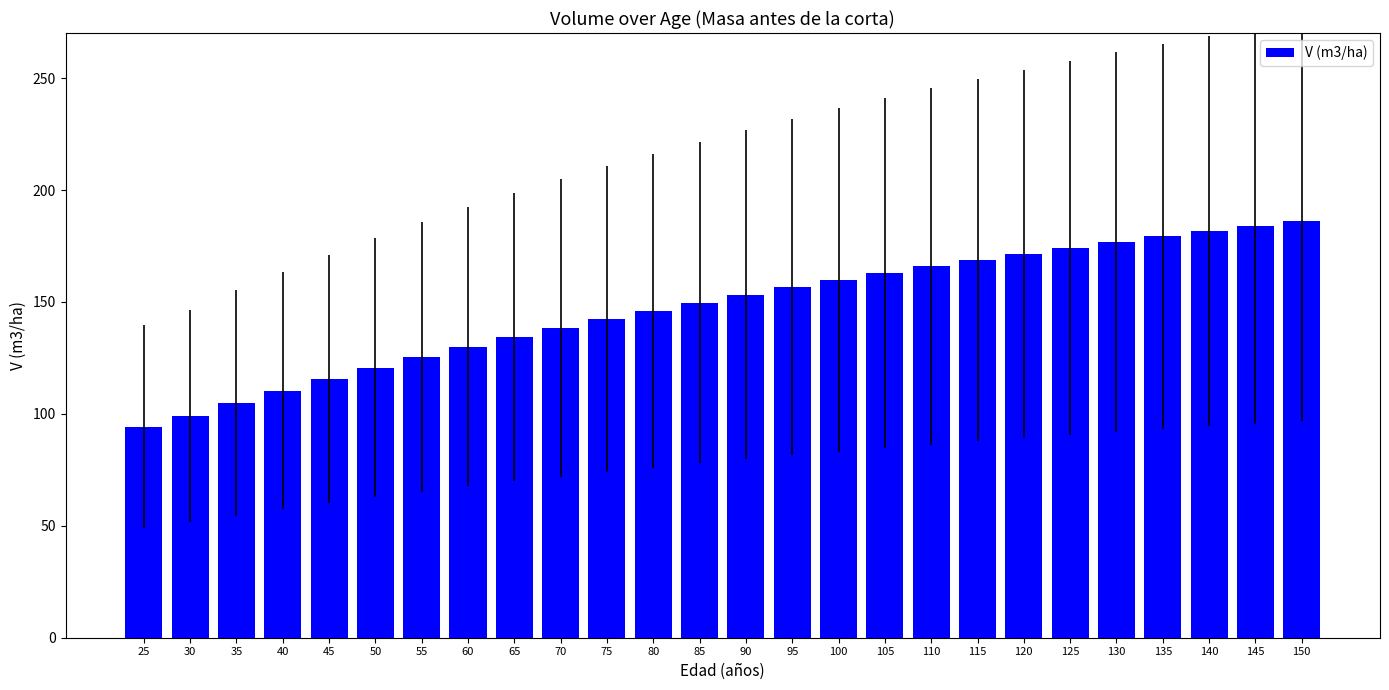

Approximately how many times larger is the value at 35 compared to 110?

0.6